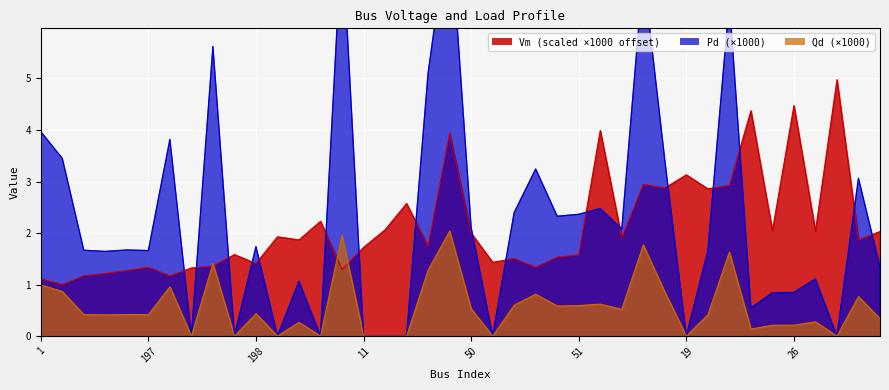

At which category does the chart reach its peak across all series?

199